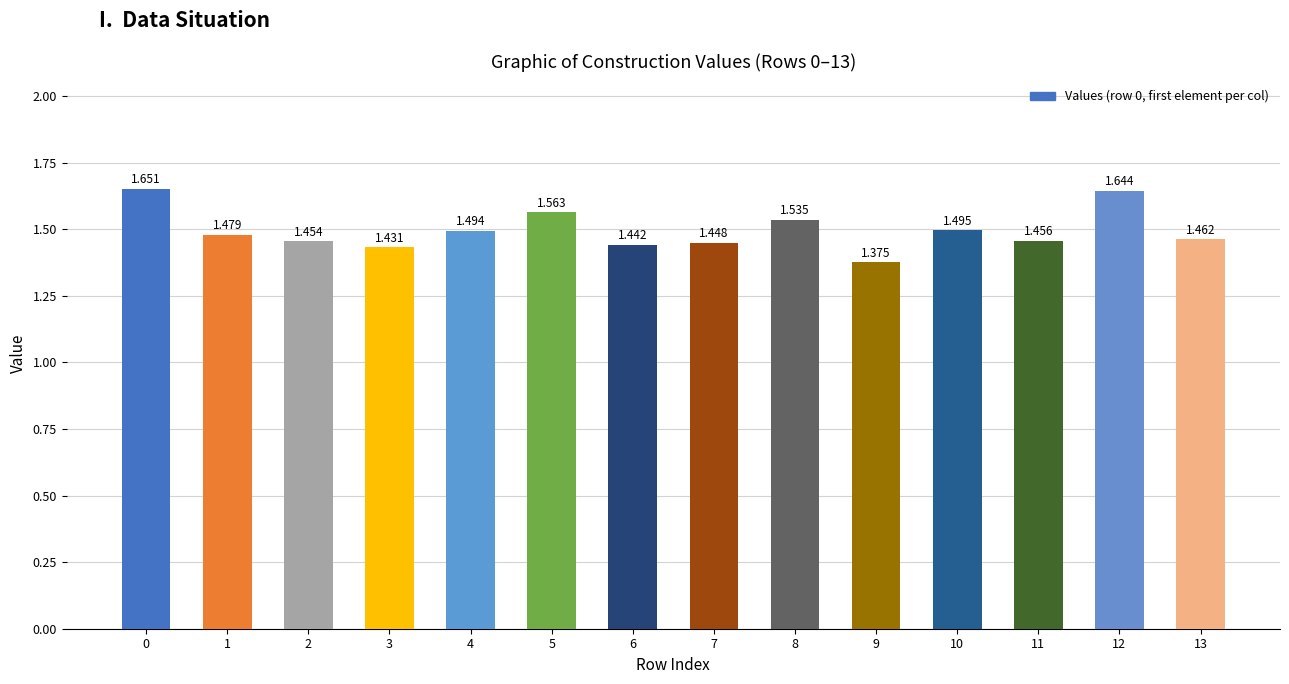

How many bars are there in total?

14